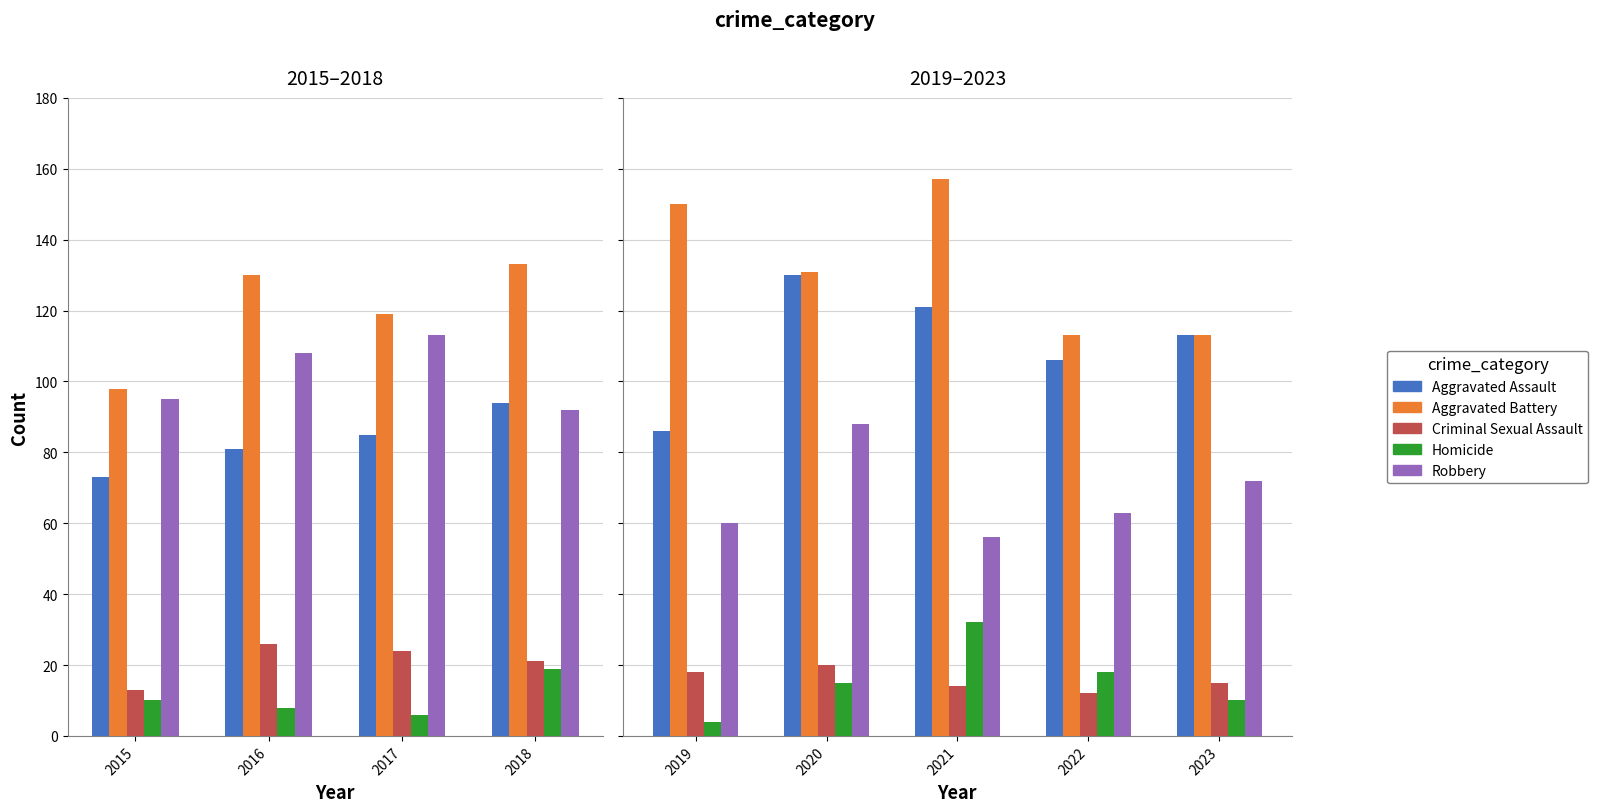

What is the difference between the maximum and minimum values in the Homicide series?

28